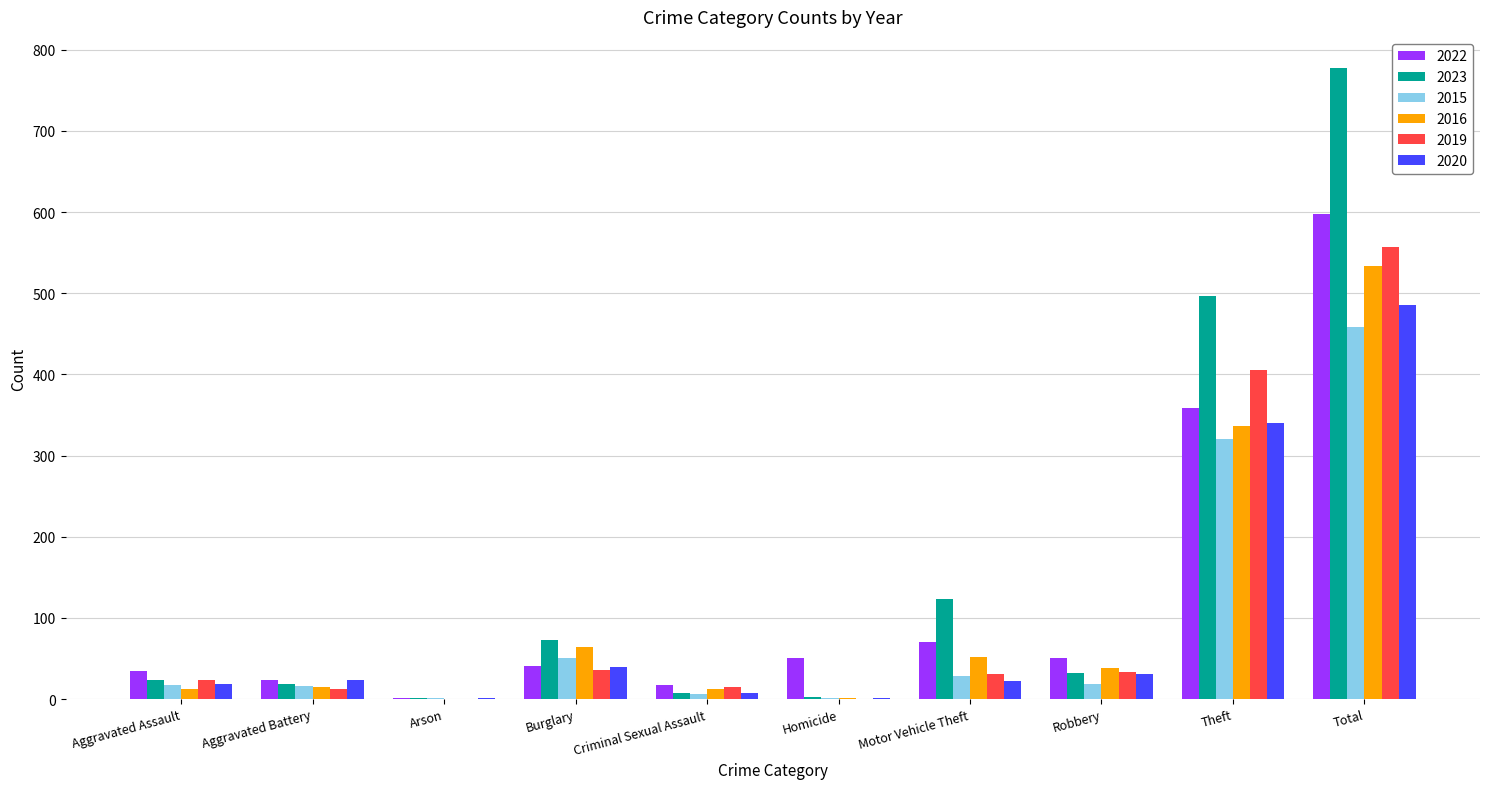

Where is 2023 nearest to the value 389?

Theft